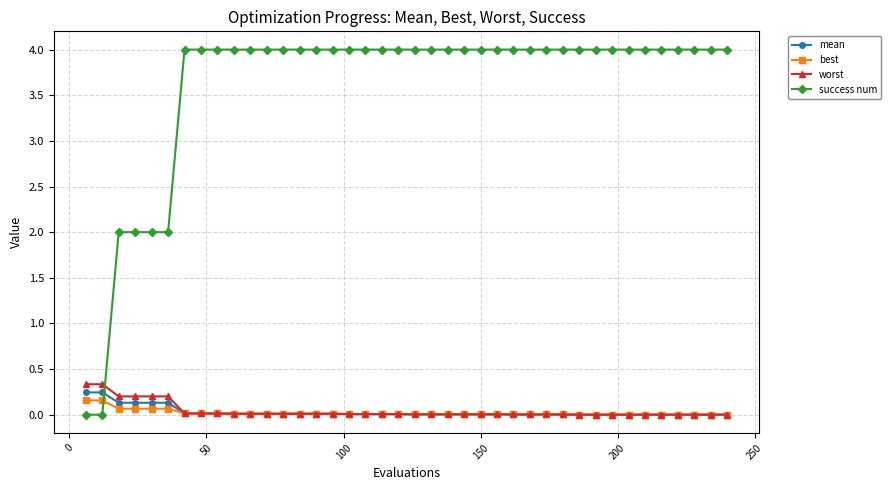

Which series has the largest range (max minus min)?

success num